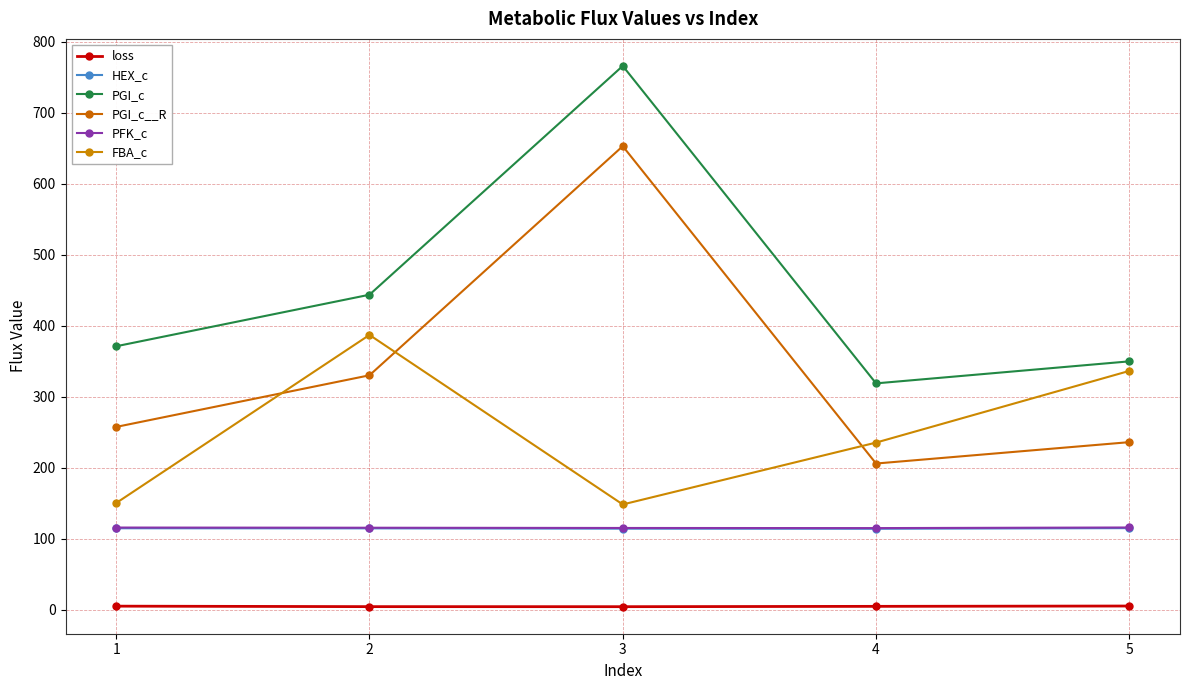

Reading left to right, list all the values displayed in this chart.

loss: 4.9	4.2	4.2	4.6	5.1
HEX_c: 114.6	114.5	114.1	113.9	114.8
PGI_c: 371.1	443.7	766.0	318.8	349.8
PGI_c__R: 257.4	330.1	652.9	205.8	236.0
PFK_c: 115.6	115.4	115.0	114.9	115.7
FBA_c: 150.2	387.0	148.2	235.3	336.3